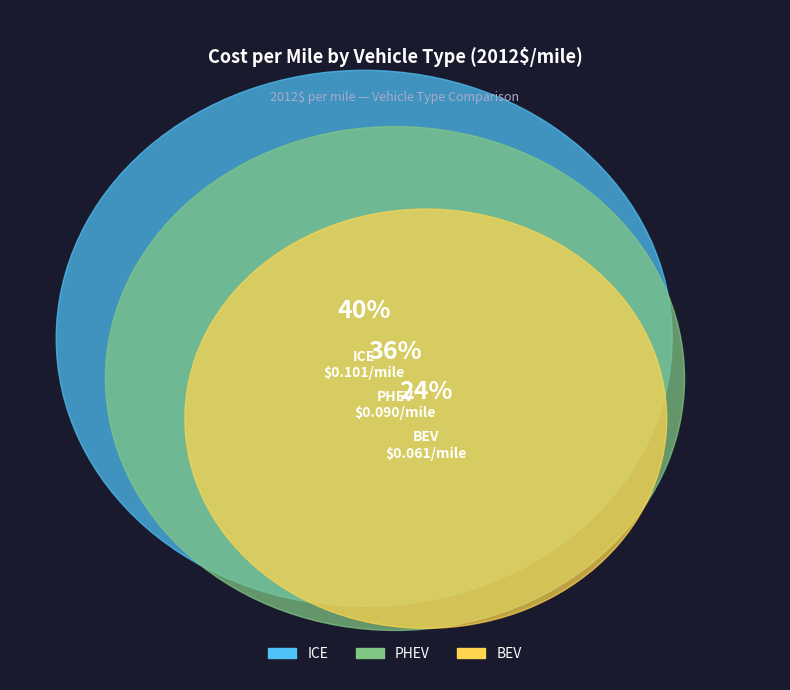

Combined, do ICE and BEV account for over 50%?

Yes